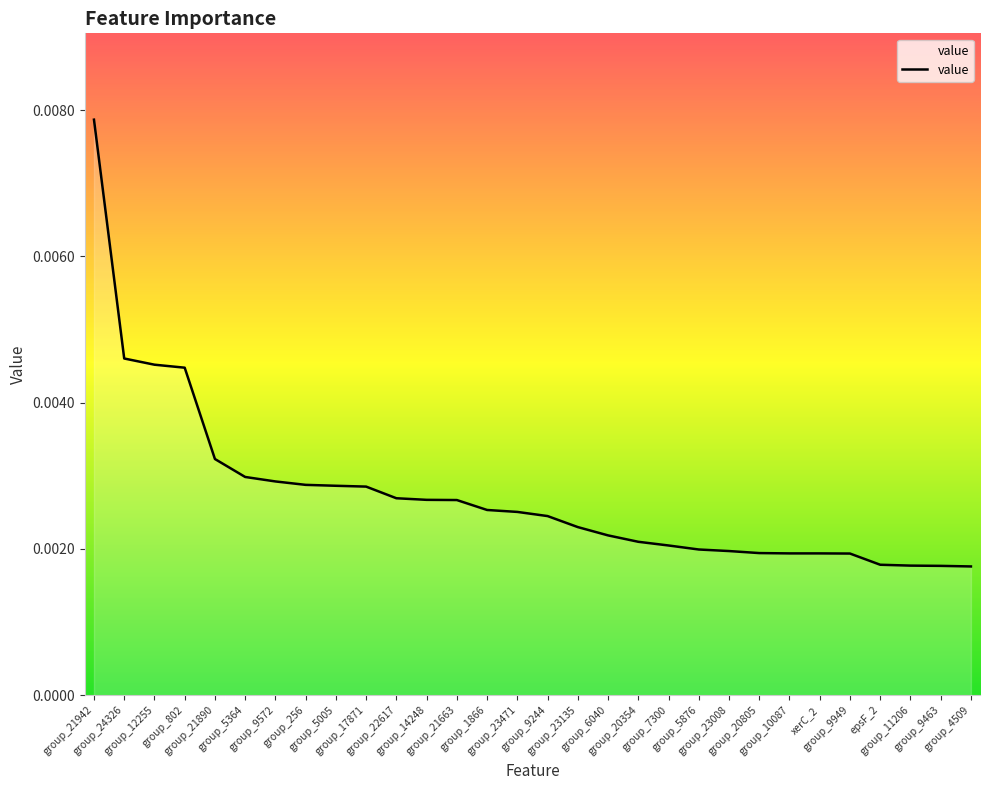

How many lines are shown in the chart?

1